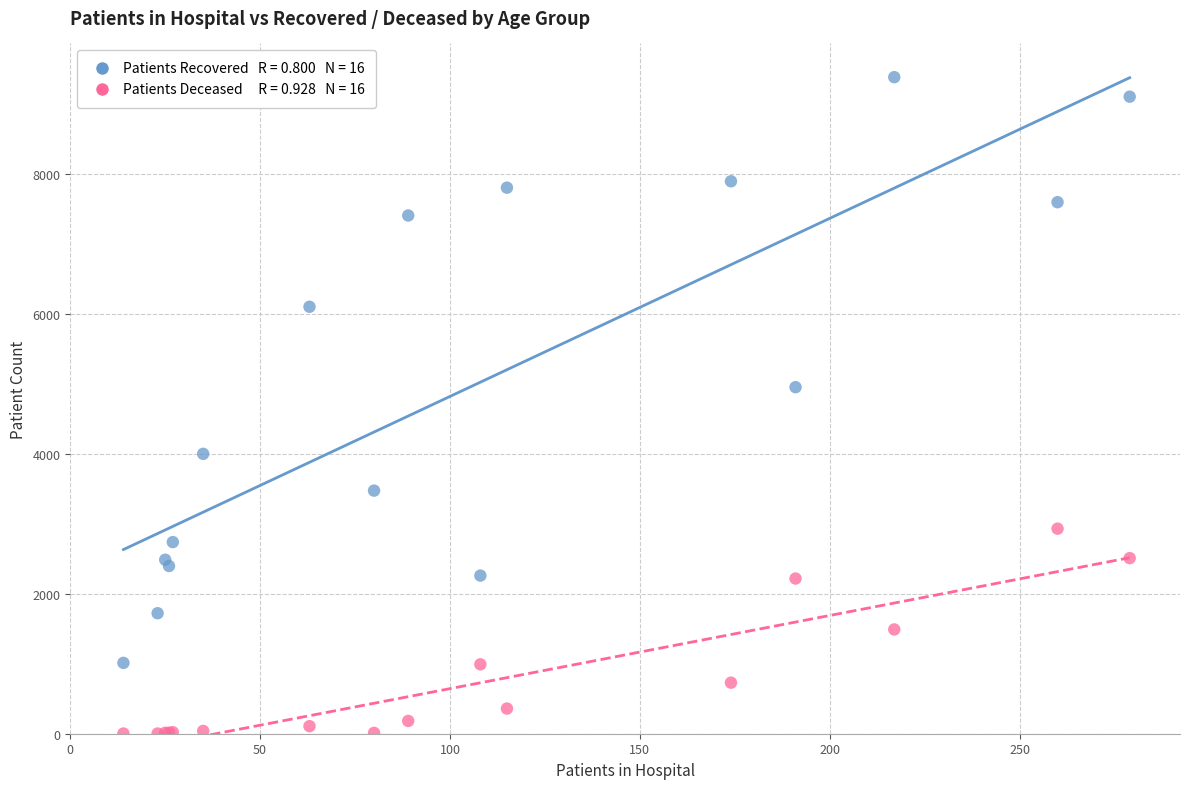

Across all series, what Y value is closest to 4695?

4955